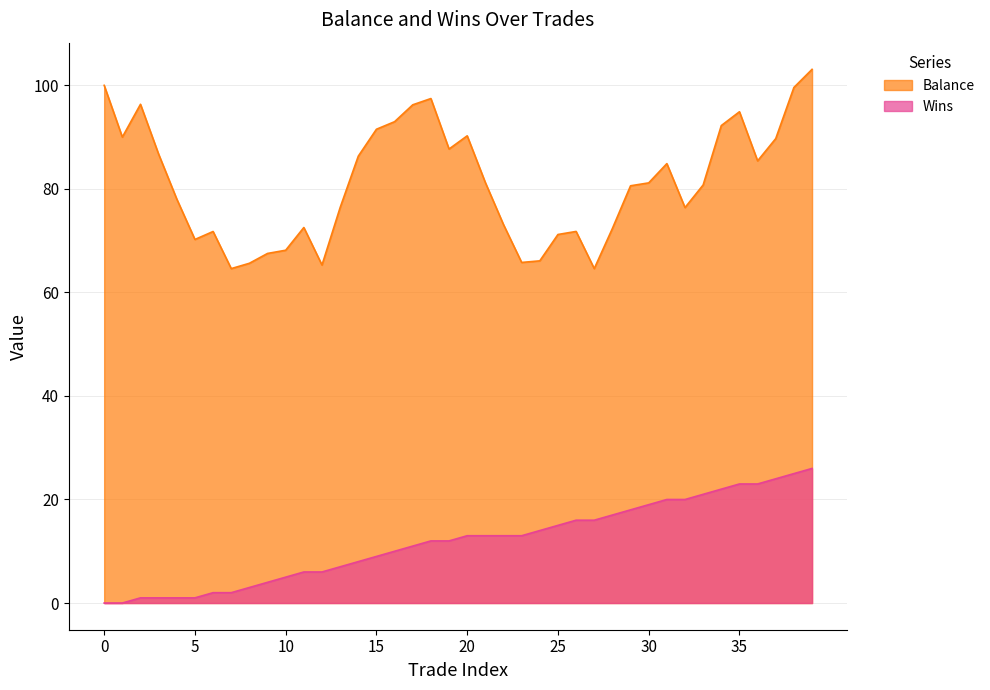

List the labels in order of Balance value, largest first.

39, 0, 38, 18, 2, 17, 35, 16, 34, 15, 20, 1, 37, 19, 3, 14, 36, 31, 21, 30, 33, 29, 4, 13, 32, 22, 11, 28, 26, 6, 25, 5, 10, 9, 24, 23, 8, 12, 7, 27